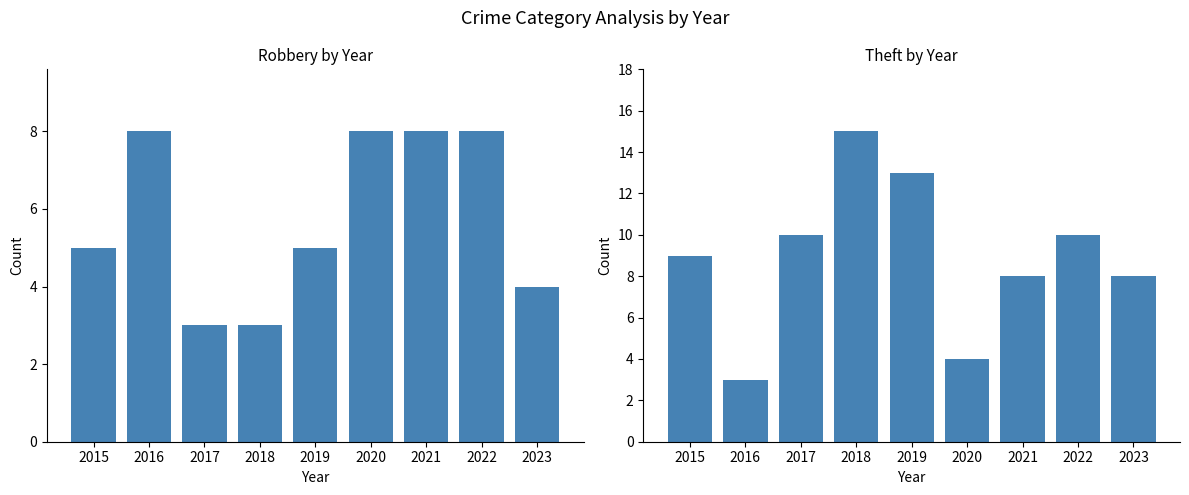

Is it true that Theft equals 4 at 2020?

True